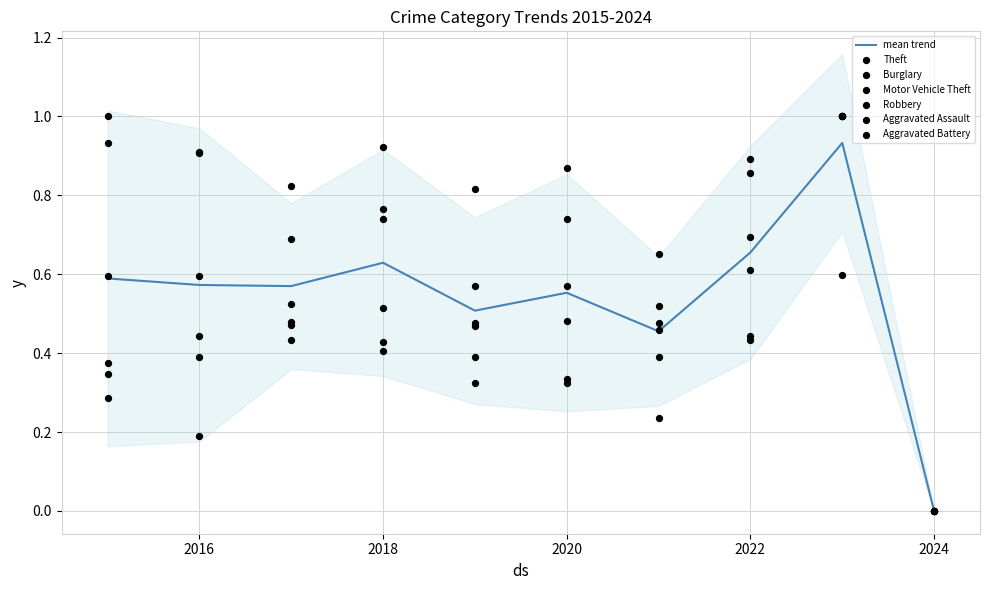

Which series has the largest total across all categories?

Theft